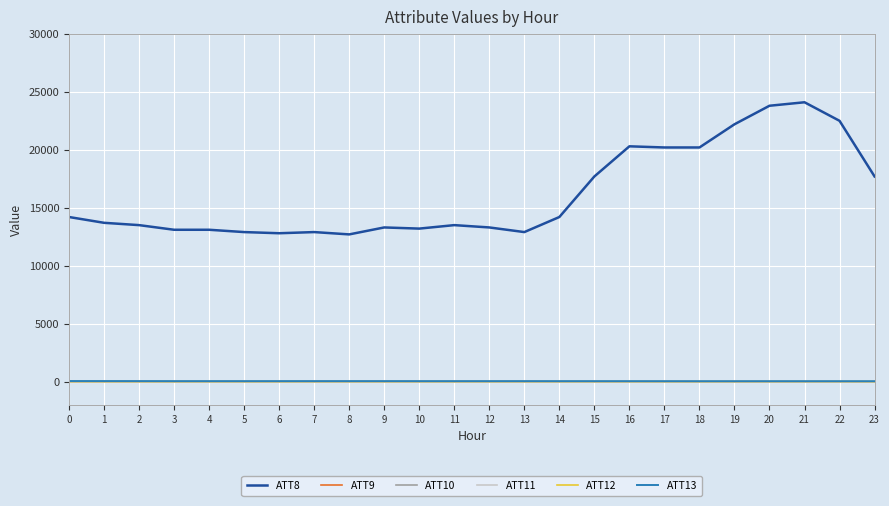

What is the difference between the highest and lowest values at 21?

24110.0